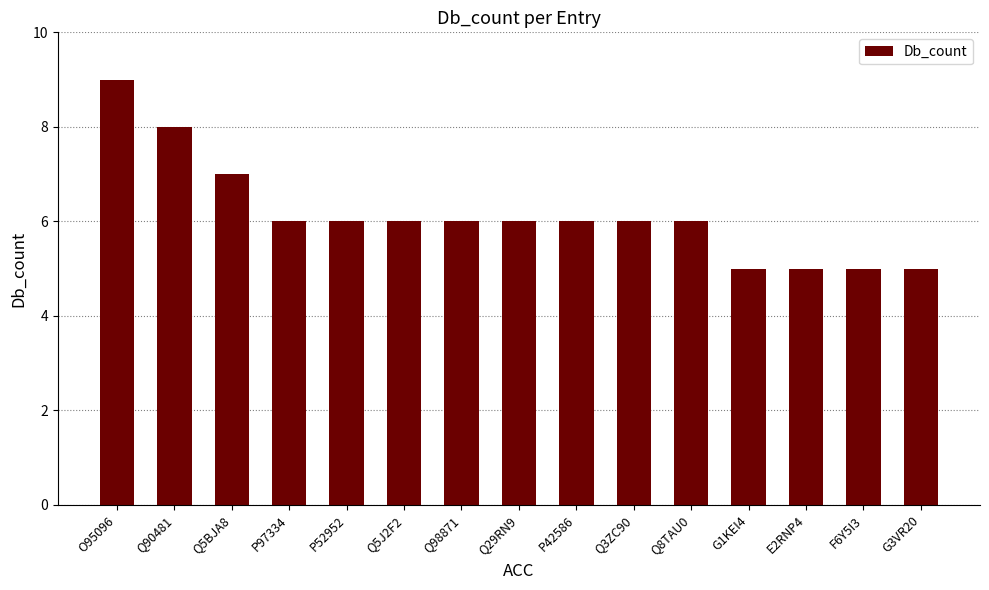

Reading left to right, what are all the values shown in this chart?

O95096=9	Q90481=8	Q5BJA8=7	P97334=6	P52952=6	Q5J2F2=6	Q98871=6	Q29RN9=6	P42586=6	Q3ZC90=6	Q8TAU0=6	G1KEI4=5	E2RNP4=5	F6Y5I3=5	G3VR20=5